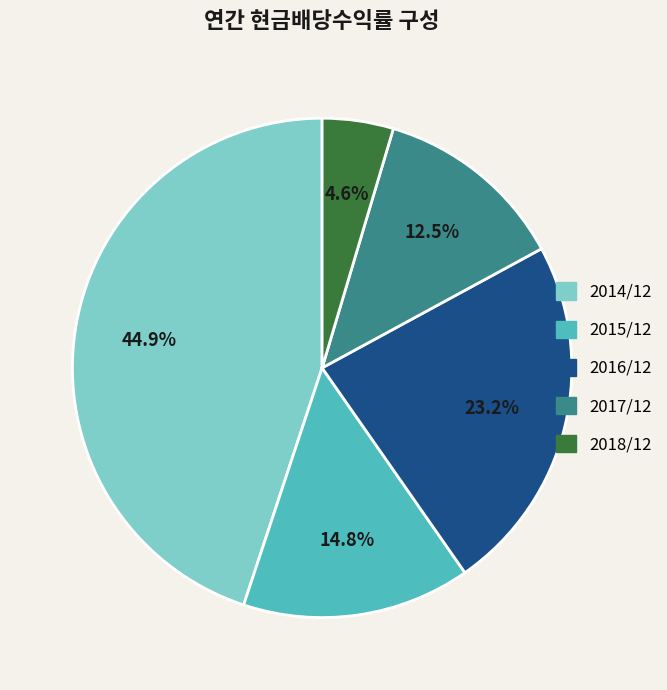

Between 2017/12 and 2014/12, which is larger?

2014/12